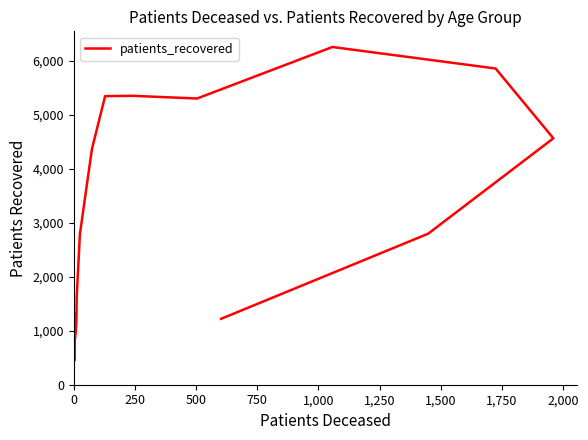

How many points are higher than both their immediate neighbors (excluding endpoints)?

2